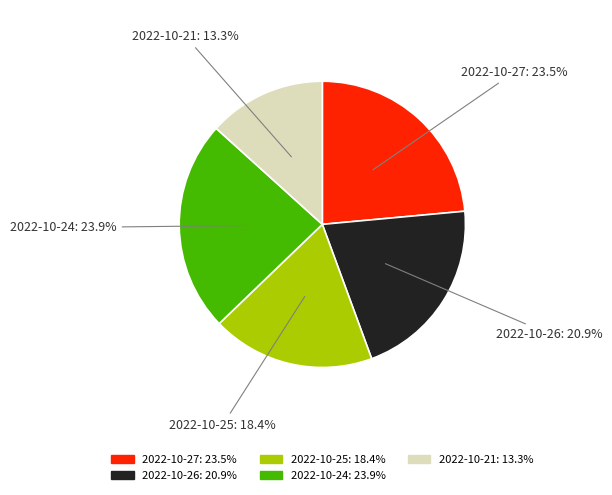

Does 2022-10-21: 13.3% account for over 50% of the chart?

No